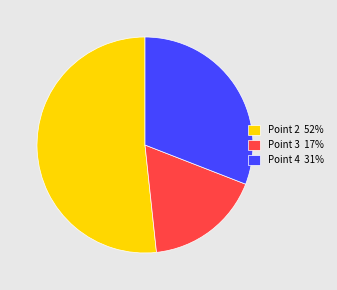

The Point 2 52% slice represents 46% of the pie. True or false?

False